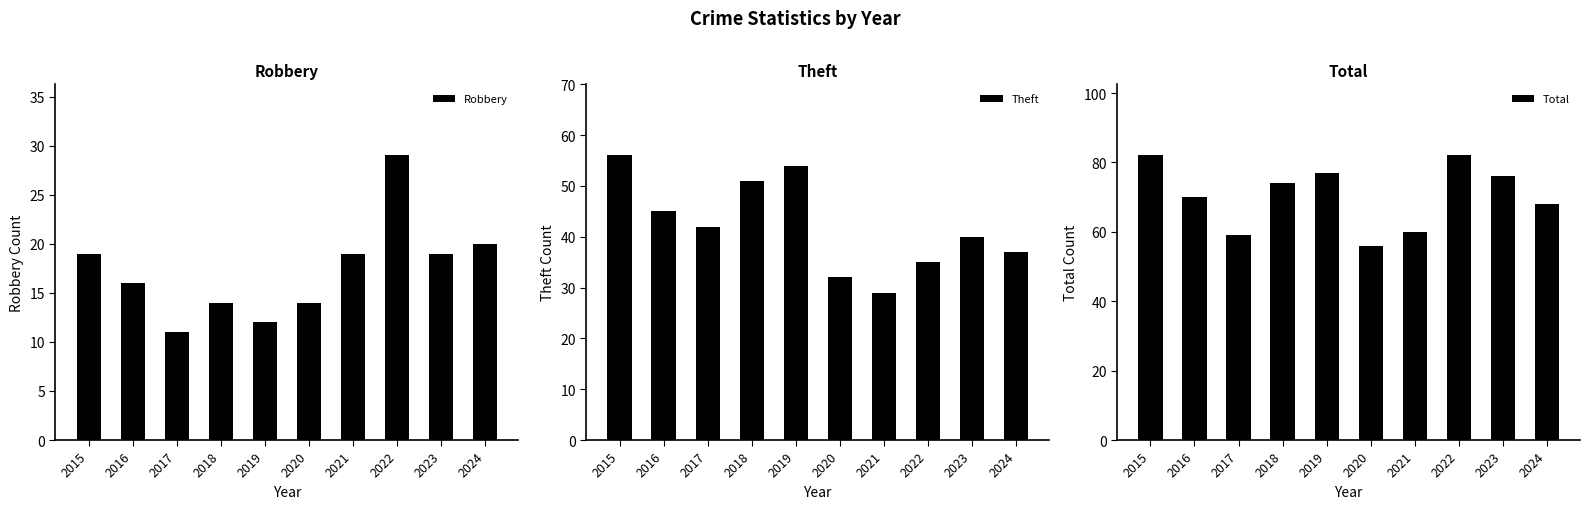

At 2024, list the series in order from smallest to largest.

Robbery, Theft, Total